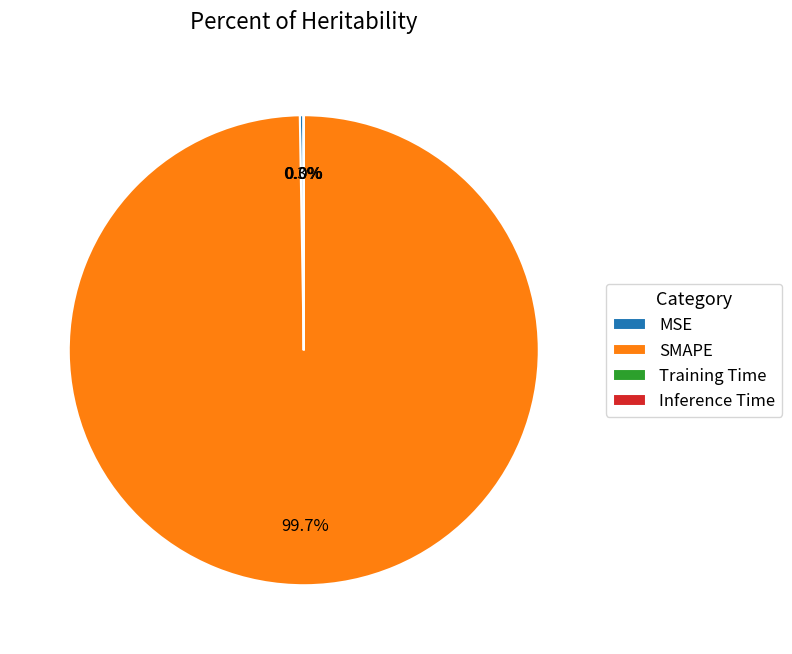

Is it true that SMAPE is 100% of the pie?

True